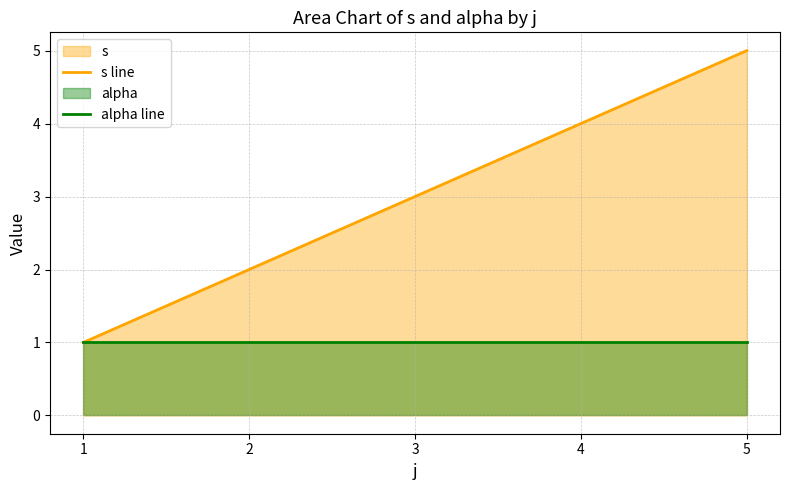

Between 1 and 3, which series saw the biggest shift?

s line